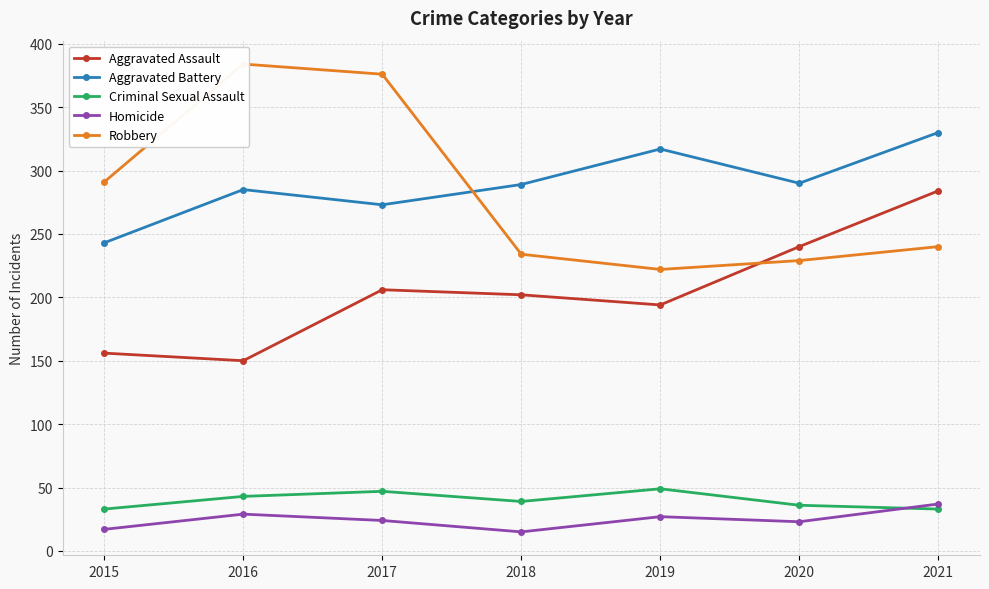

At which category does the chart reach its minimum across all series?

2018